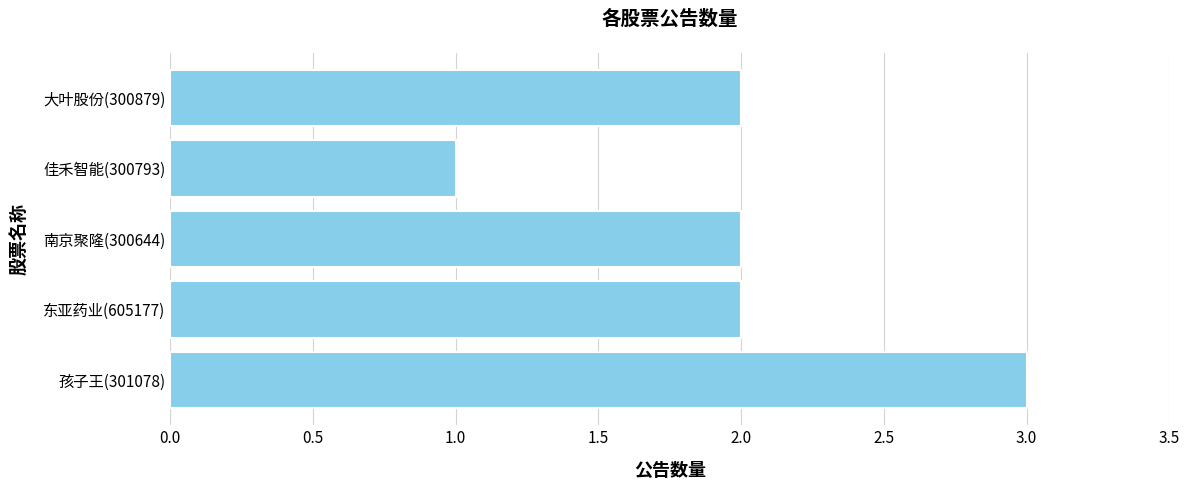

Reading top to bottom, what are all the values shown in this chart?

2	1	2	2	3